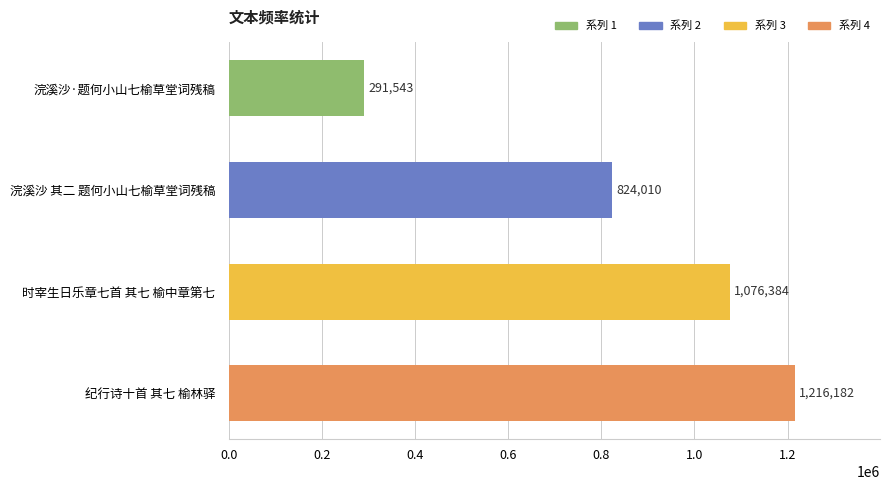

Reading bottom to top, transcribe all the data shown in this chart.

1216182	1076384	824010	291543